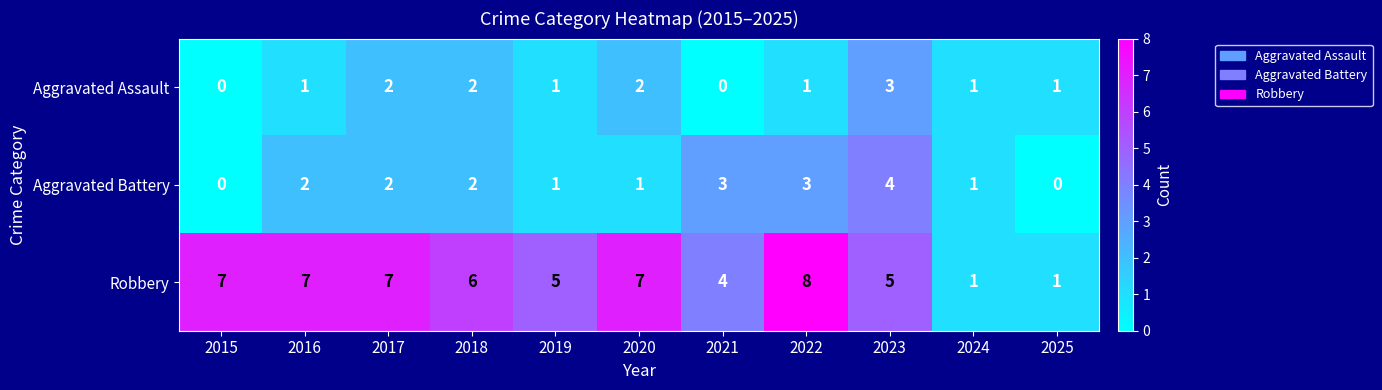

Which series has the largest total across all categories?

Robbery